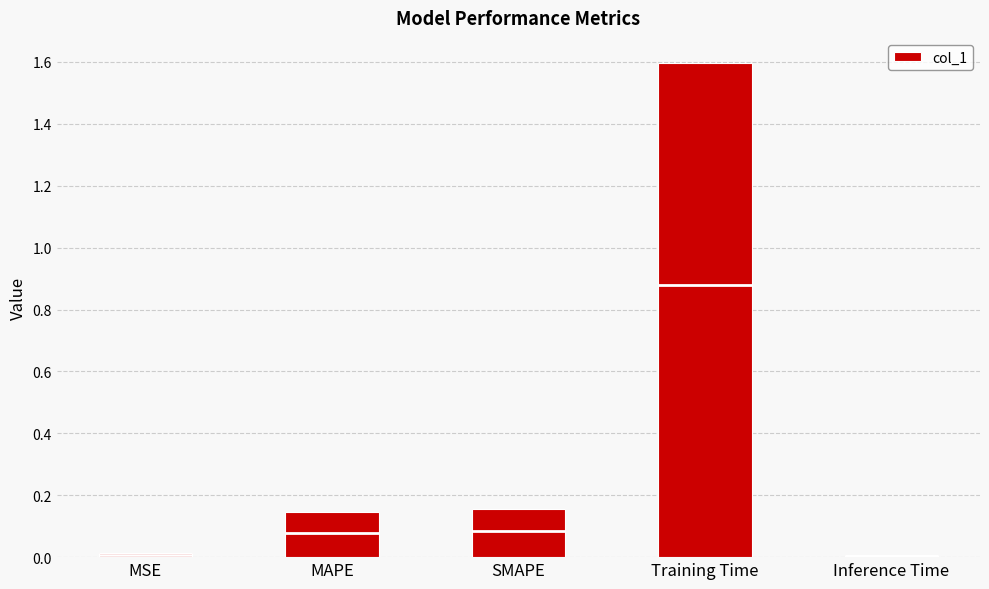

Reading right to left, list all the values displayed in this chart.

Inference Time=0.0	Training Time=1.6	SMAPE=0.2	MAPE=0.1	MSE=0.0